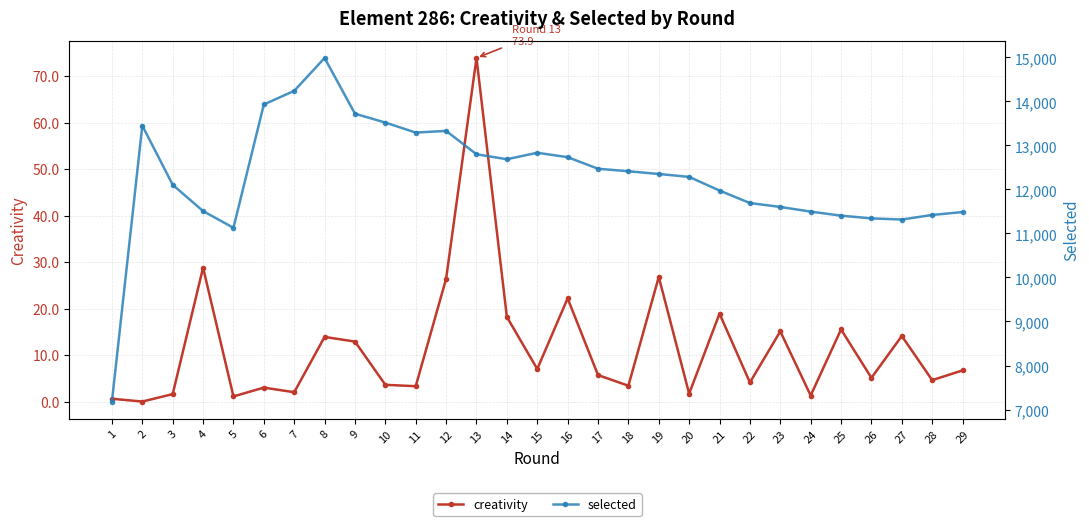

Reading left to right, what are all the values shown in this chart?

creativity: 1=0.6	2=0.0	3=1.6	4=28.8	5=1.1	6=3.0	7=2.0	8=13.9	9=12.9	10=3.6	11=3.3	12=26.4	13=73.9	14=18.2	15=7.0	16=22.2	17=5.7	18=3.4	19=26.8	20=1.7	21=18.9	22=4.1	23=15.1	24=1.3	25=15.5	26=5.1	27=14.1	28=4.6	29=6.7
selected: 1=7181.0	2=13451.0	3=12106.0	4=11509.0	5=11129.0	6=13931.0	7=14241.0	8=14988.0	9=13722.0	10=13520.0	11=13293.0	12=13331.0	13=12800.0	14=12687.0	15=12834.0	16=12734.0	17=12471.0	18=12414.0	19=12352.0	20=12286.0	21=11975.0	22=11692.0	23=11603.0	24=11497.0	25=11405.0	26=11343.0	27=11317.0	28=11421.0	29=11487.0